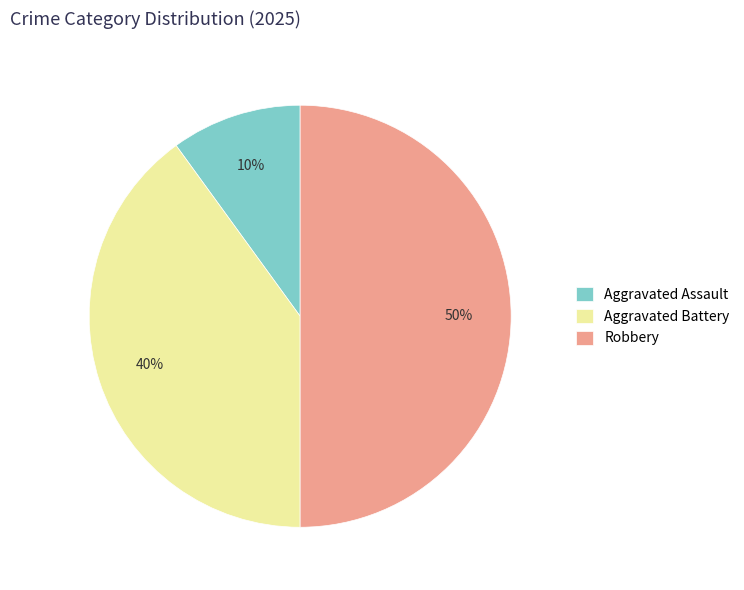

What is the ratio of the value at Aggravated Assault to the value at Robbery?

0.2